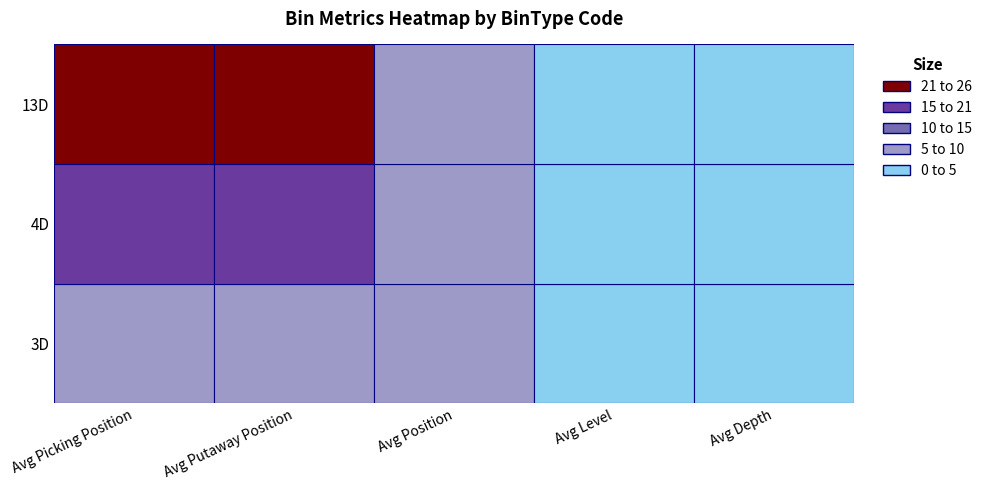

What is the minimum value for Avg Depth?

1.0